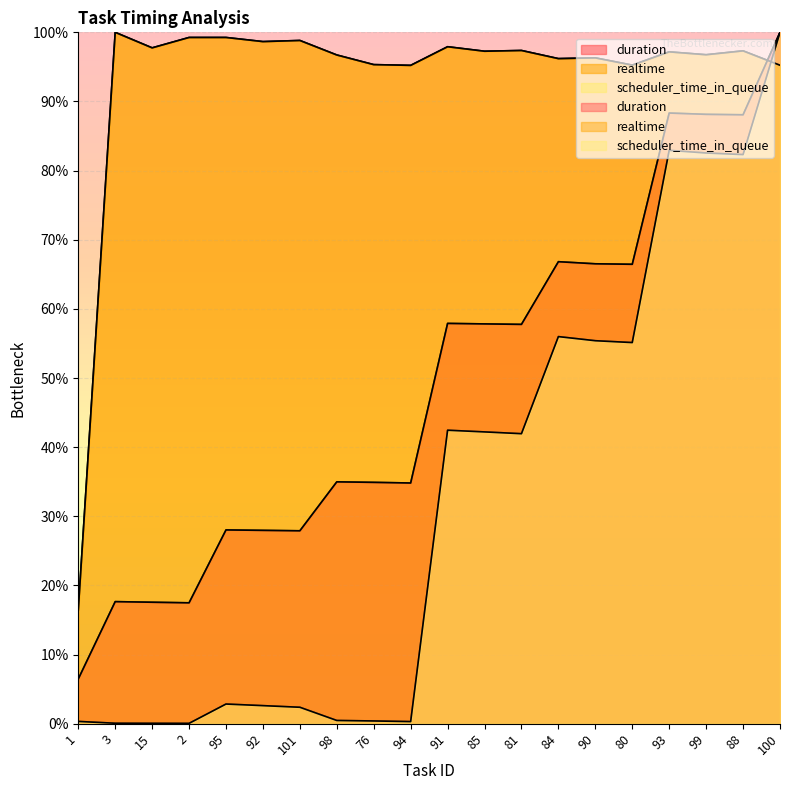

What position from the right is 101?

14